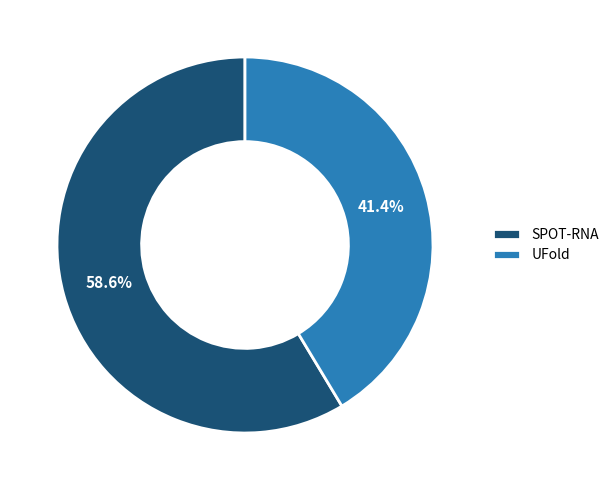

Rank the categories by value from highest to lowest.

SPOT-RNA, UFold